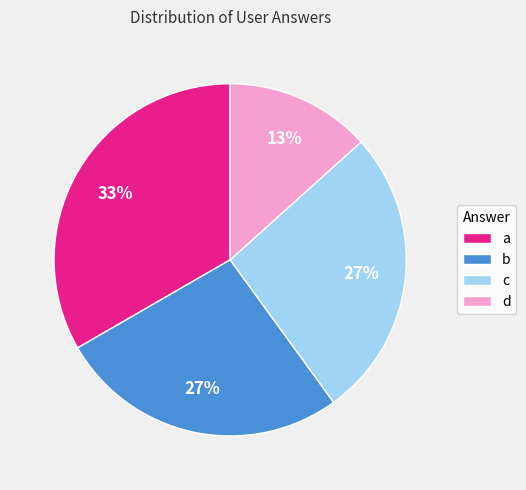

The b slice represents 41% of the pie. True or false?

False